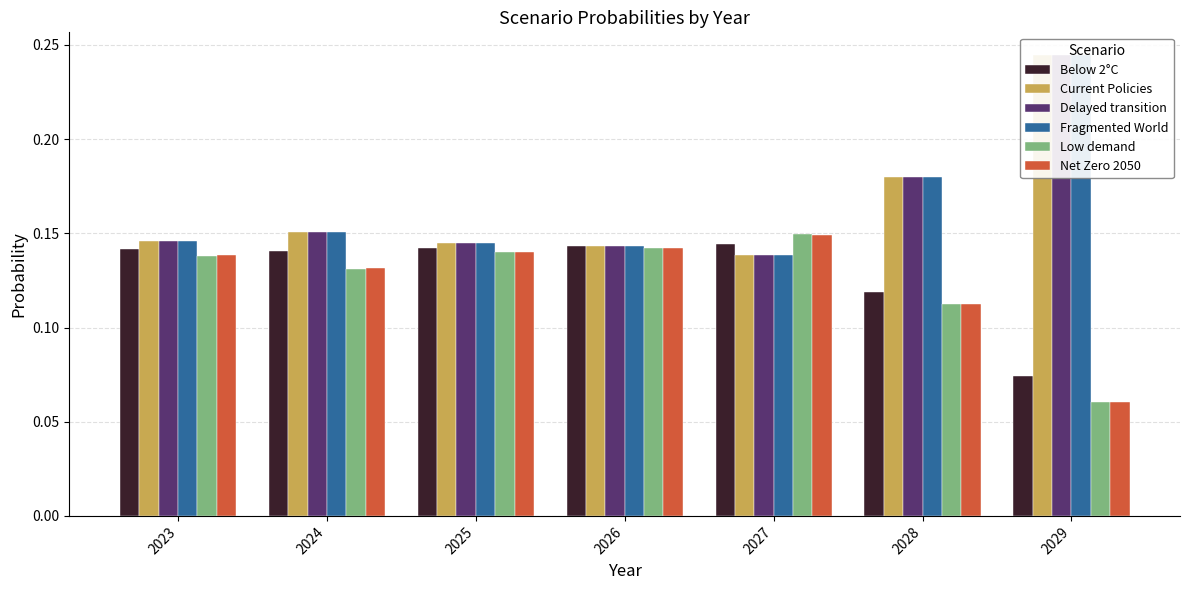

Count the Net Zero 2050 values in the range 0 to 1.

7